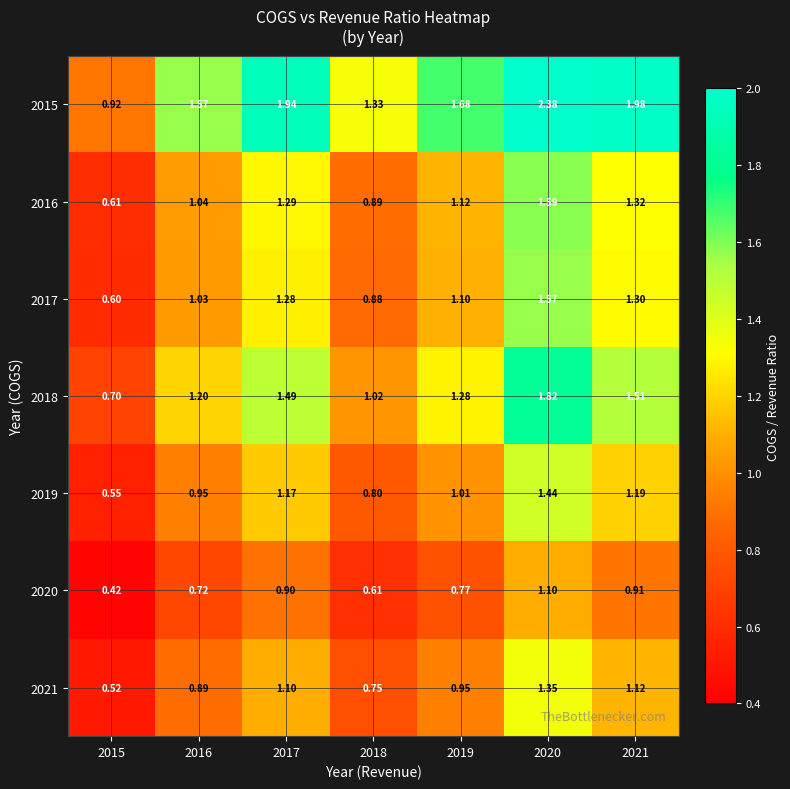

Is the value of 2017 at 2019 greater than the value of 2018 at 2019?

No